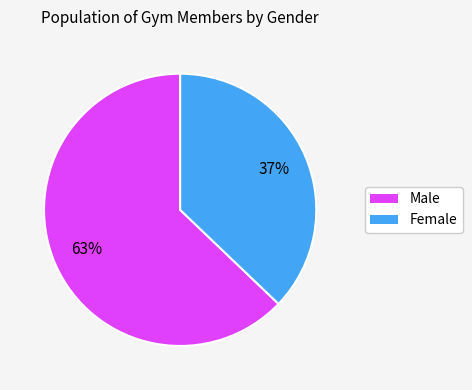

True or false: Male accounts for 68% of the total.

False